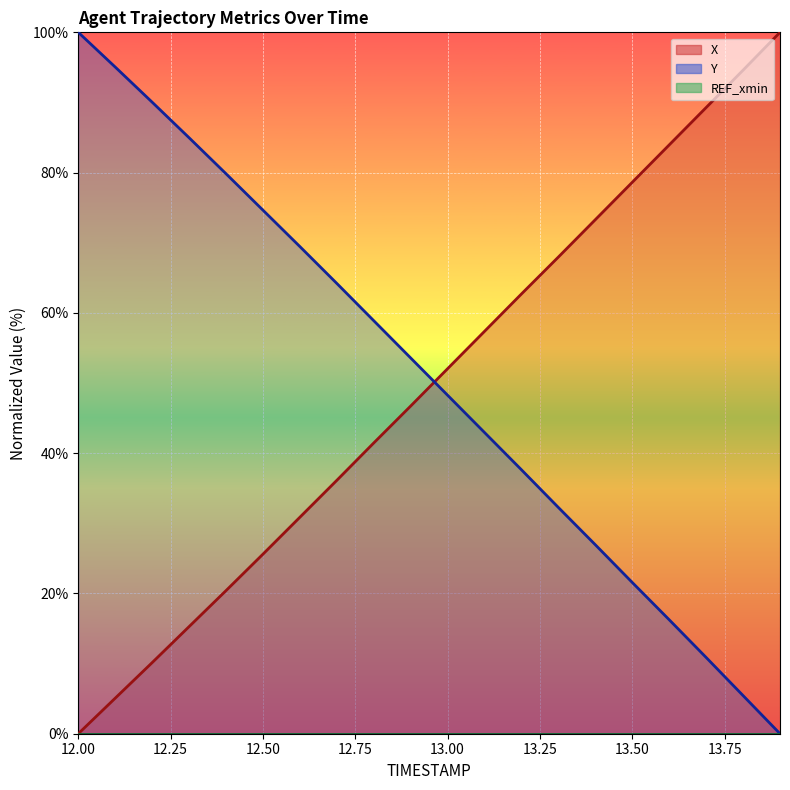

What is the total value across all series at 13.00?

100.3